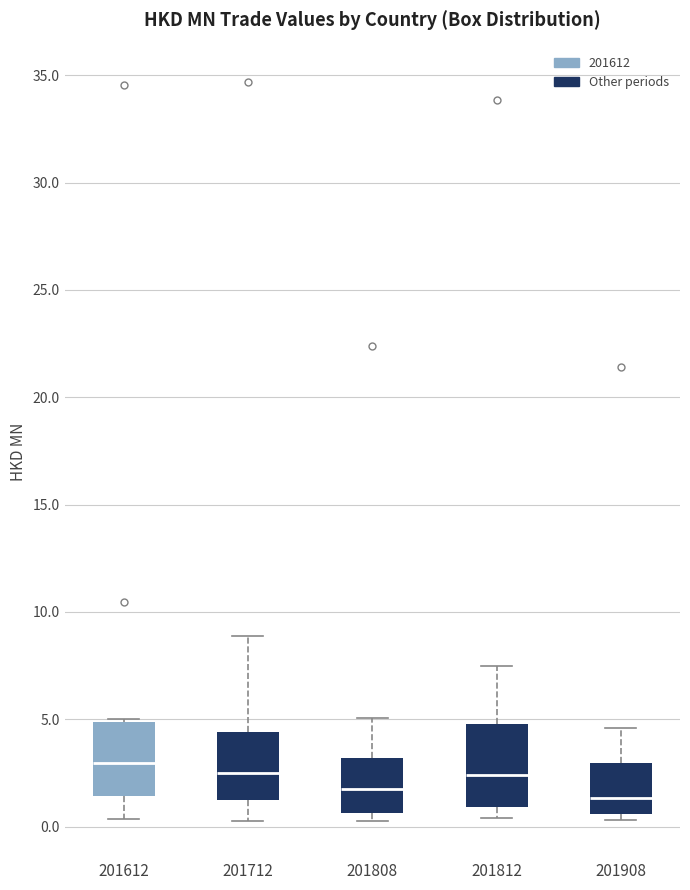

Where does the lower whisker of the box at x = 201612 end on the y-axis? The values are not printed on the chart, so give them approximately, as read against the axis.

0.5